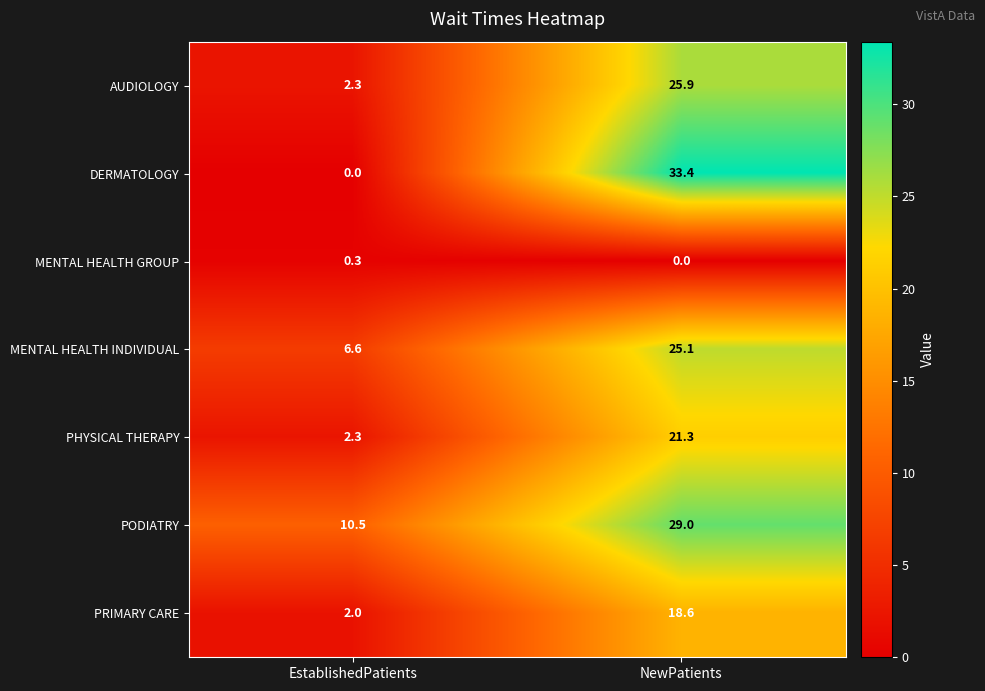

How many data points in PHYSICAL THERAPY are above 21?

1